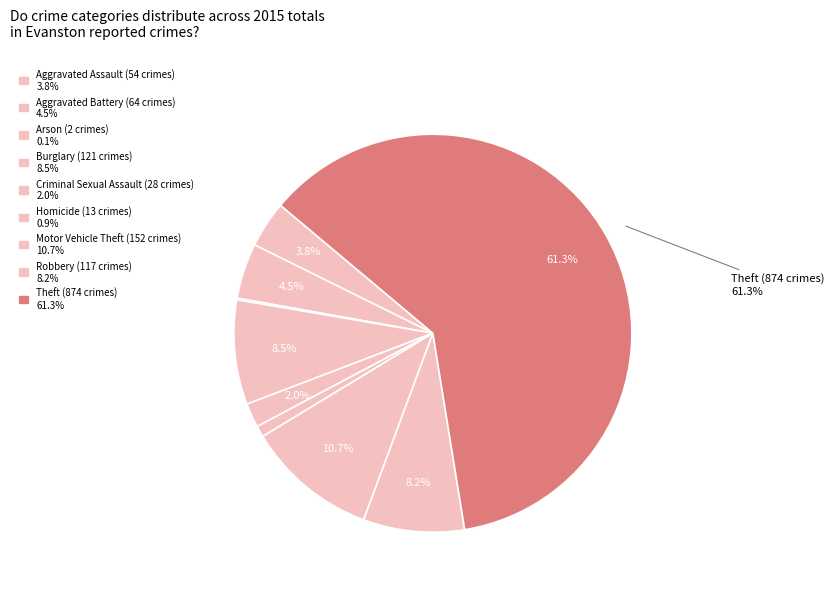

To the nearest percent, what is the difference between the largest and smallest slice percentages?

61%